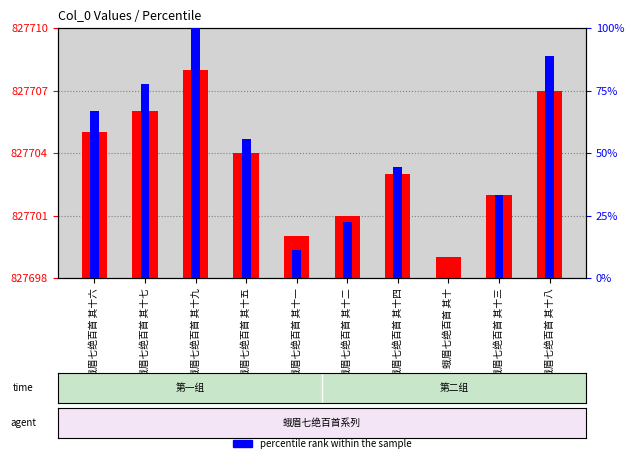

At which category does the chart reach its peak across all series?

蛾眉七绝百首 其十九